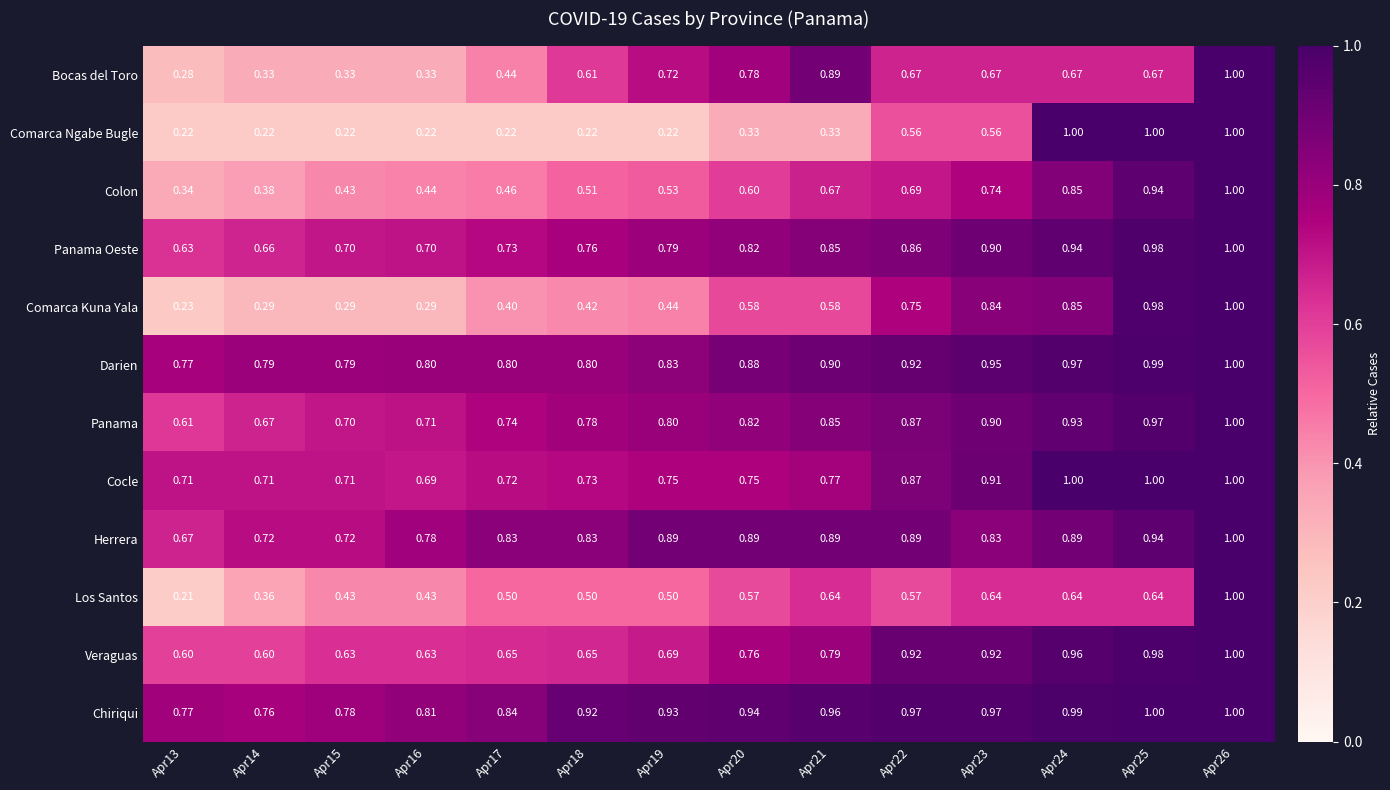

At Apr19, list the series in order from smallest to largest.

Comarca Ngabe Bugle, Comarca Kuna Yala, Los Santos, Colon, Veraguas, Bocas del Toro, Cocle, Panama Oeste, Panama, Darien, Herrera, Chiriqui